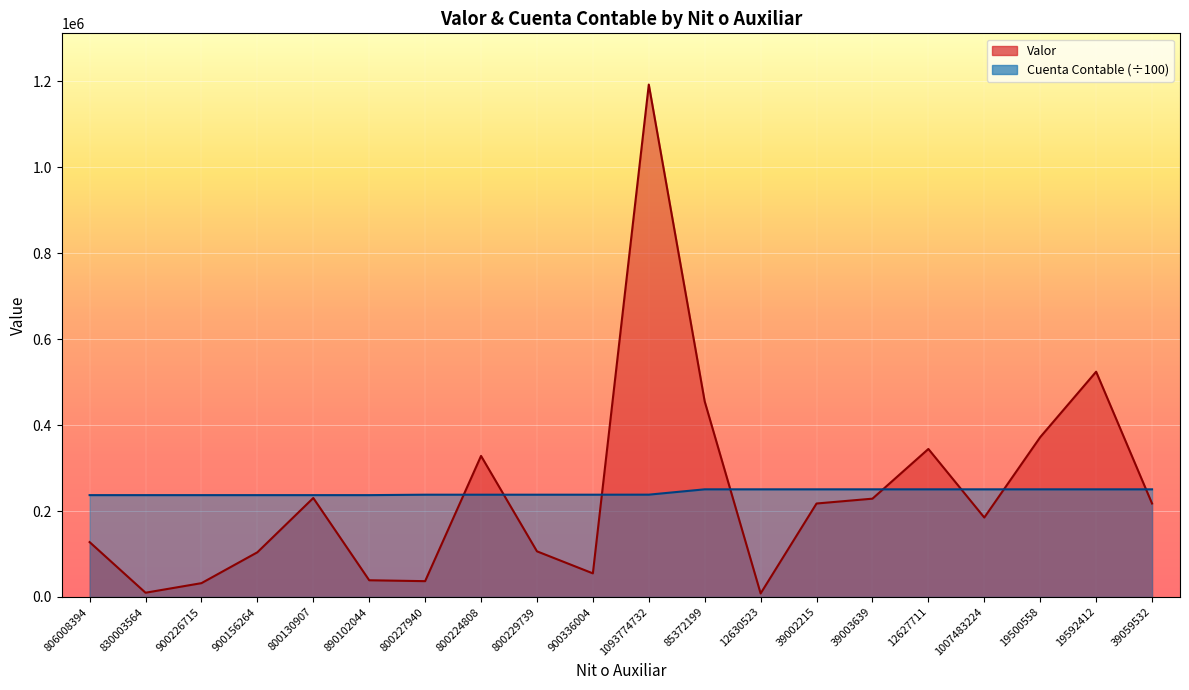

Between 890102044 and 800227940, which series saw the biggest shift?

Valor